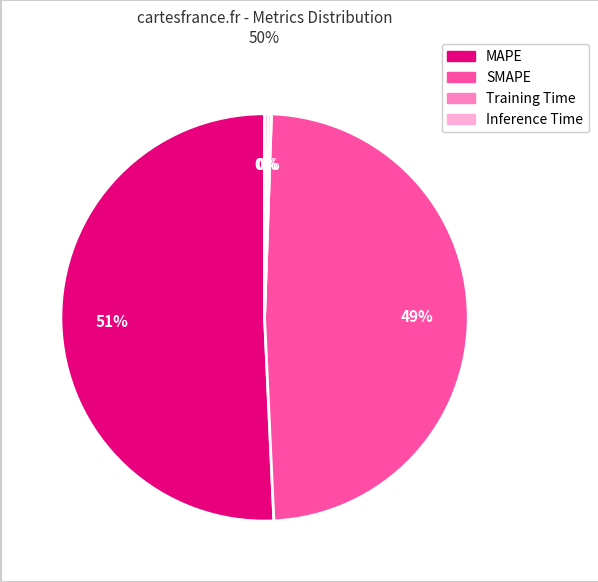

Do MAPE and SMAPE together represent more than half of the pie?

Yes